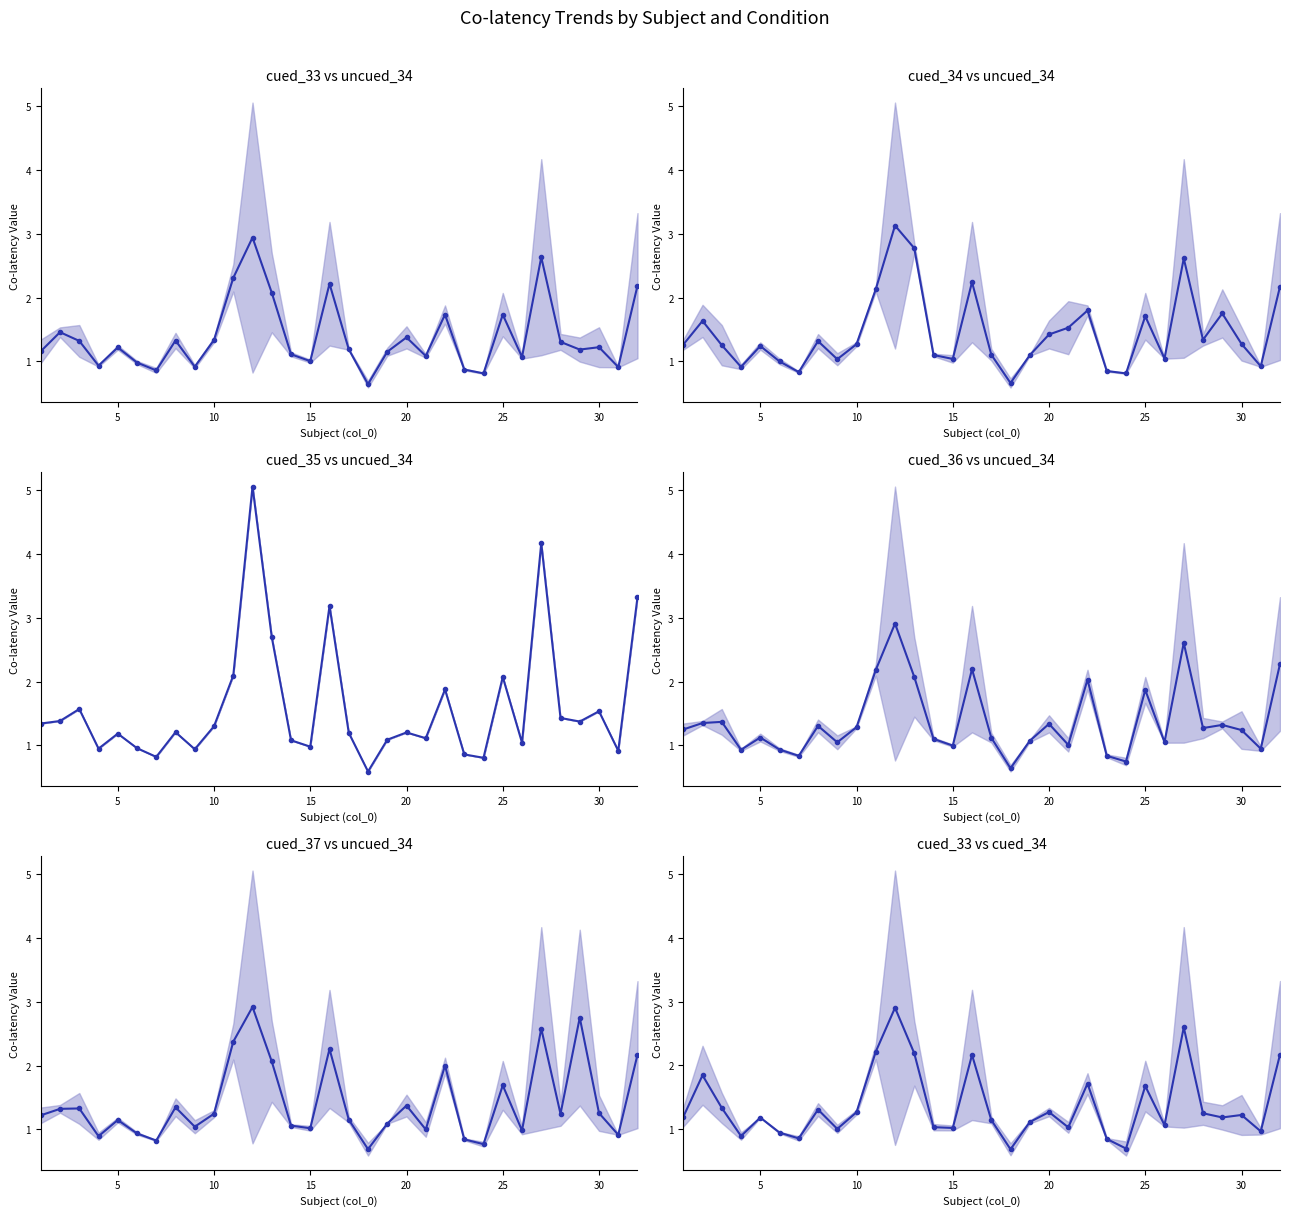

Which series has the widest spread of values?

co_lat_uncued_34